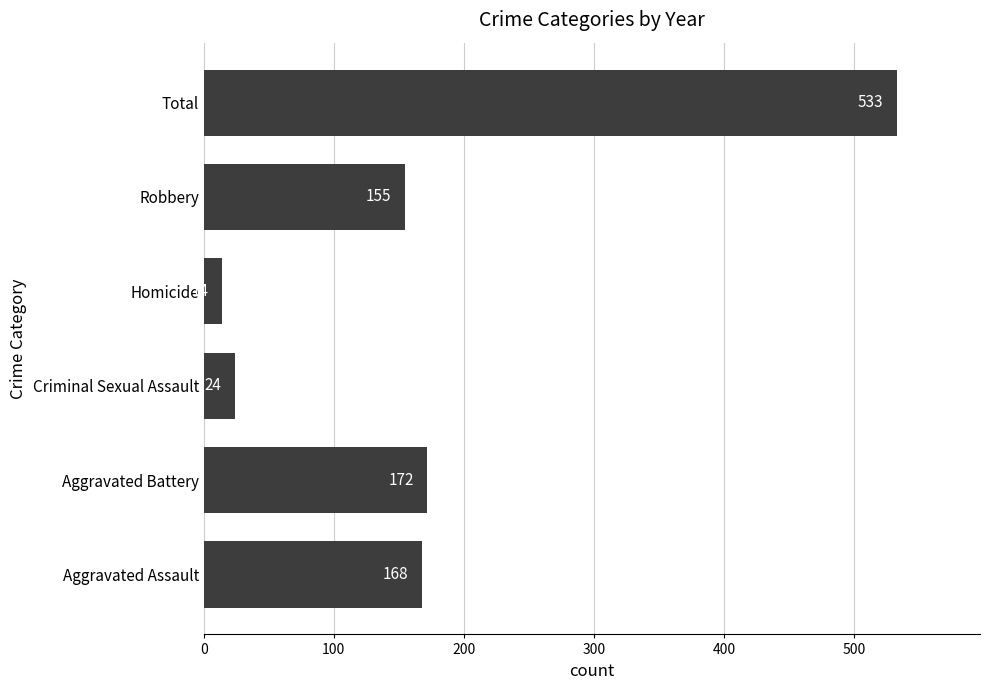

Reading bottom to top, transcribe all the data shown in this chart.

168	172	24	14	155	533